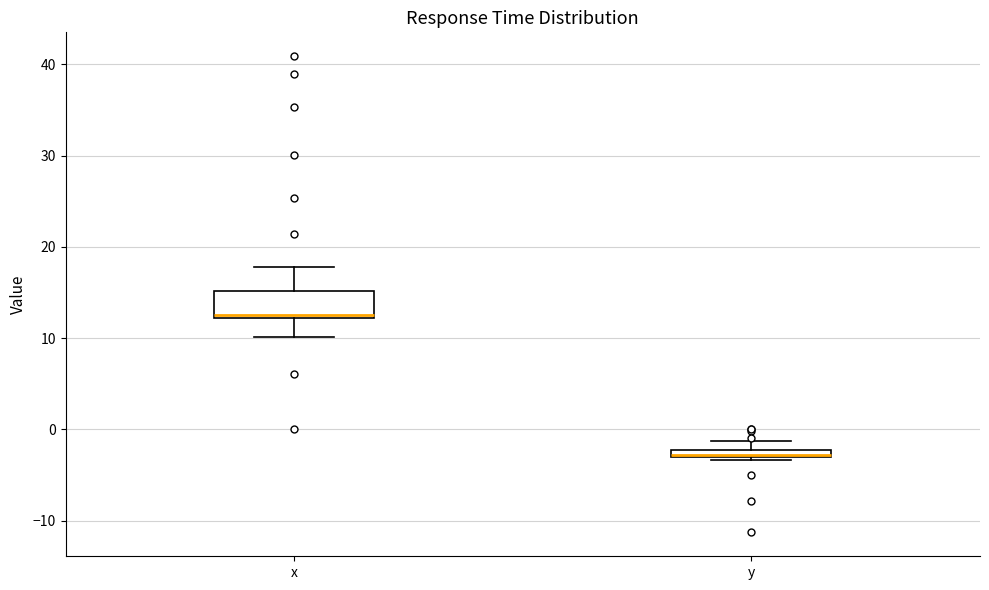

Where is the lower edge of the box for y on the y-axis? The values are not printed on the chart, so give them approximately, as read against the axis.

-3